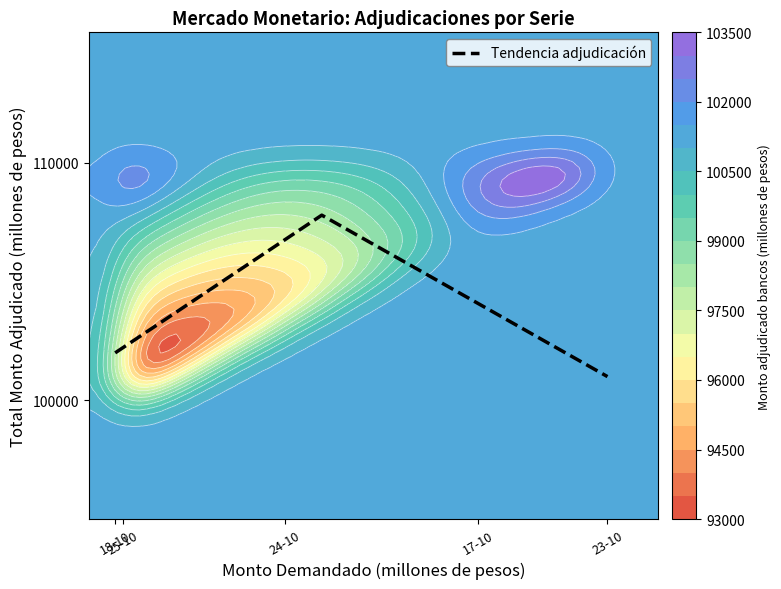

What is the highest value of the Tendencia adjudicación series?

107800